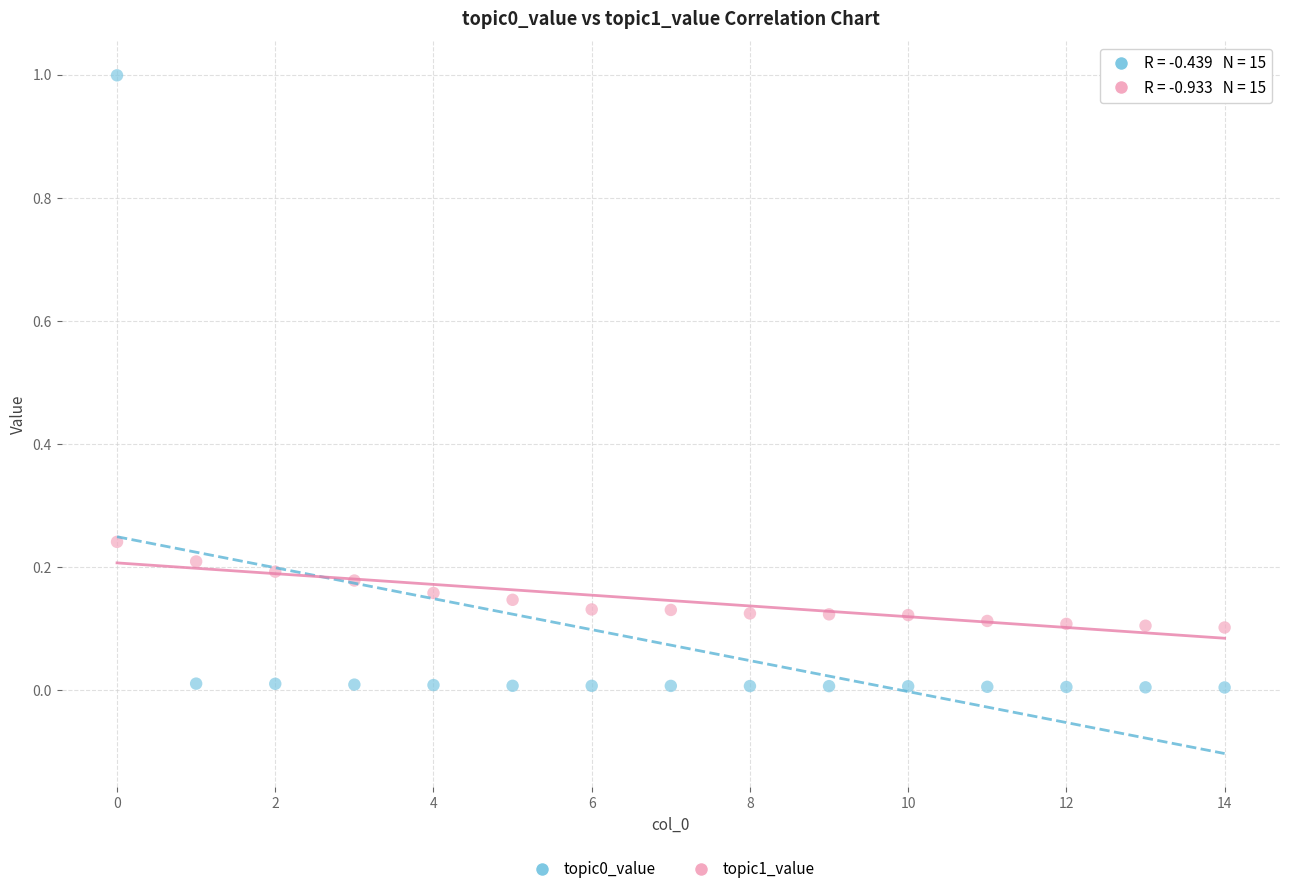

Across all data points, what is the range of Y values (max minus min)?

1.0